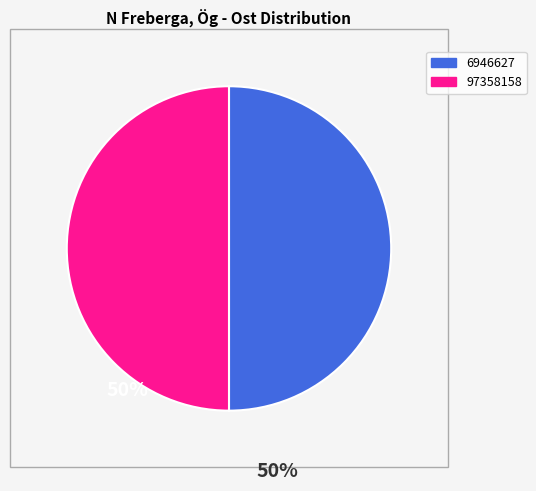

How many slices are in this pie chart?

2